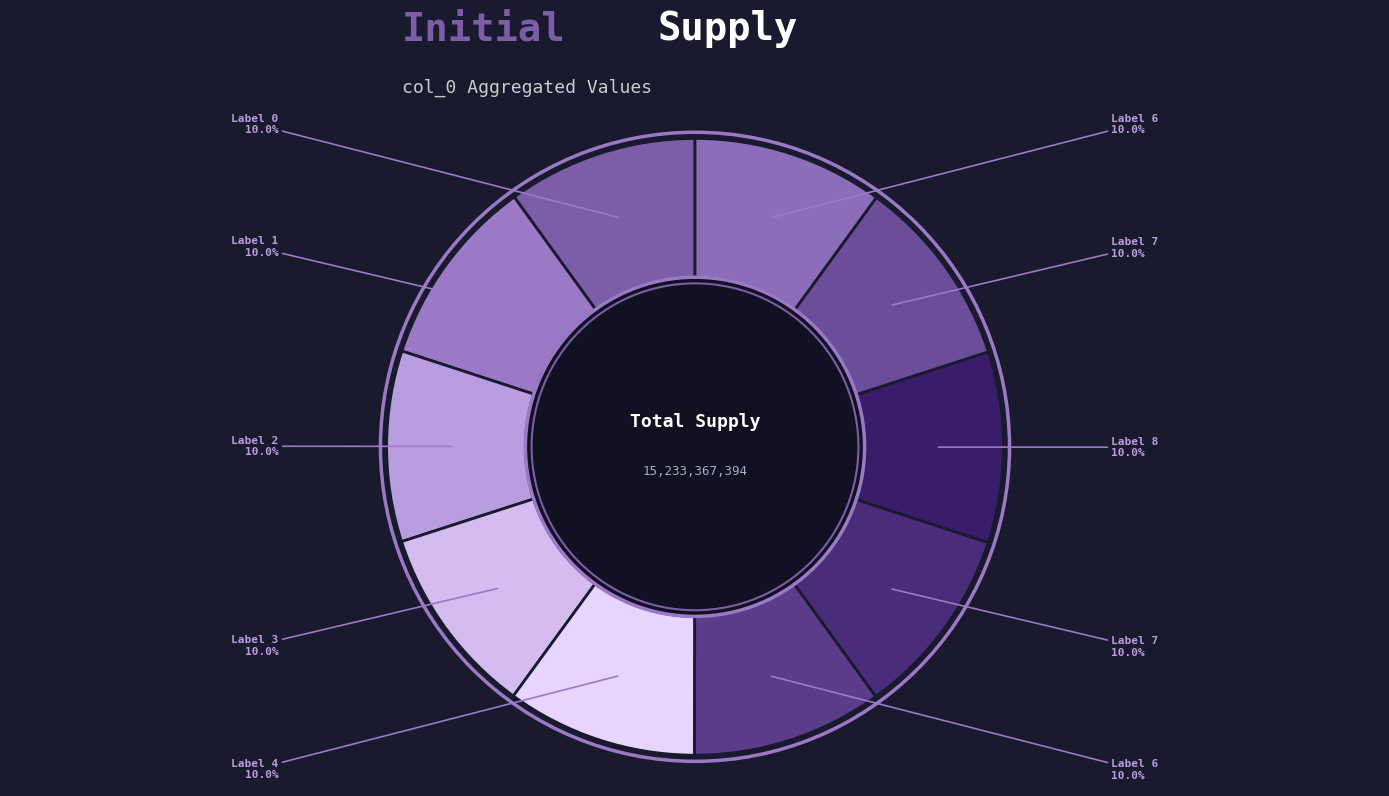

Count the number of slices in the pie.

10